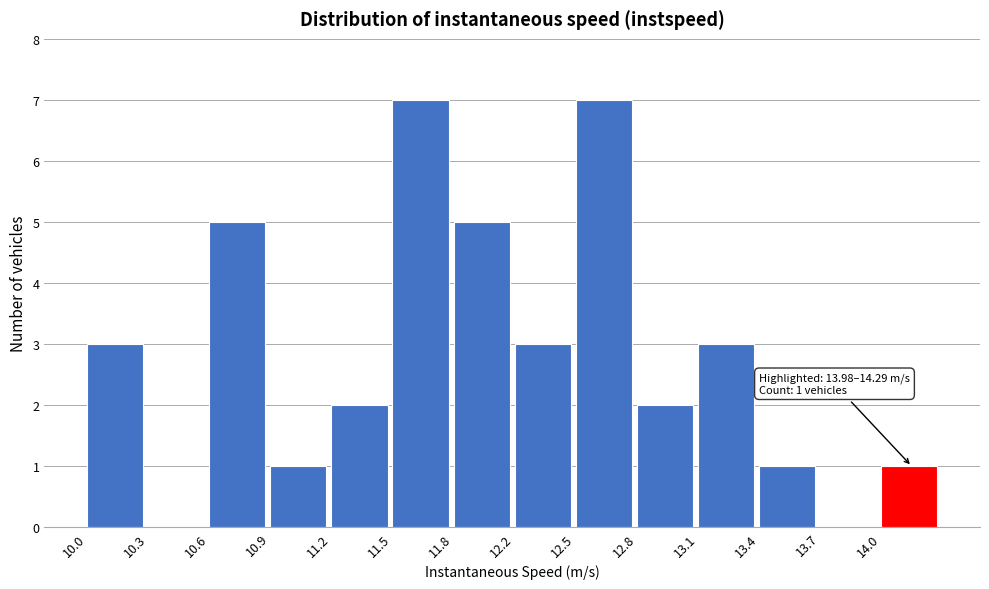

Reading left to right, extract all data points from this chart.

10.0=3	10.3=0	10.6=5	10.9=1	11.2=2	11.5=7	11.8=5	12.2=3	12.5=7	12.8=2	13.1=3	13.4=1	13.7=0	14.0=1